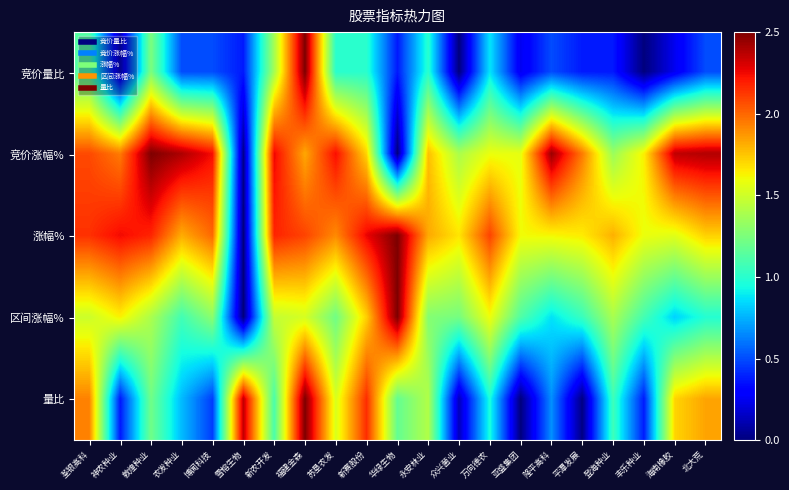

At which category is the sum across all series the highest?

福建金森